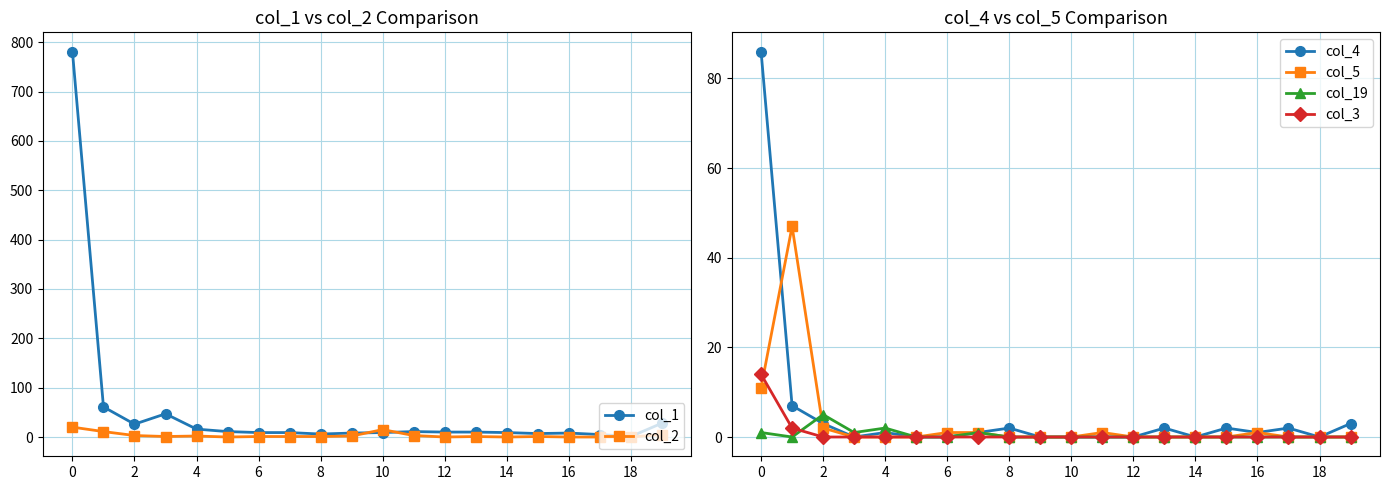

What is the maximum value for col_19?

5